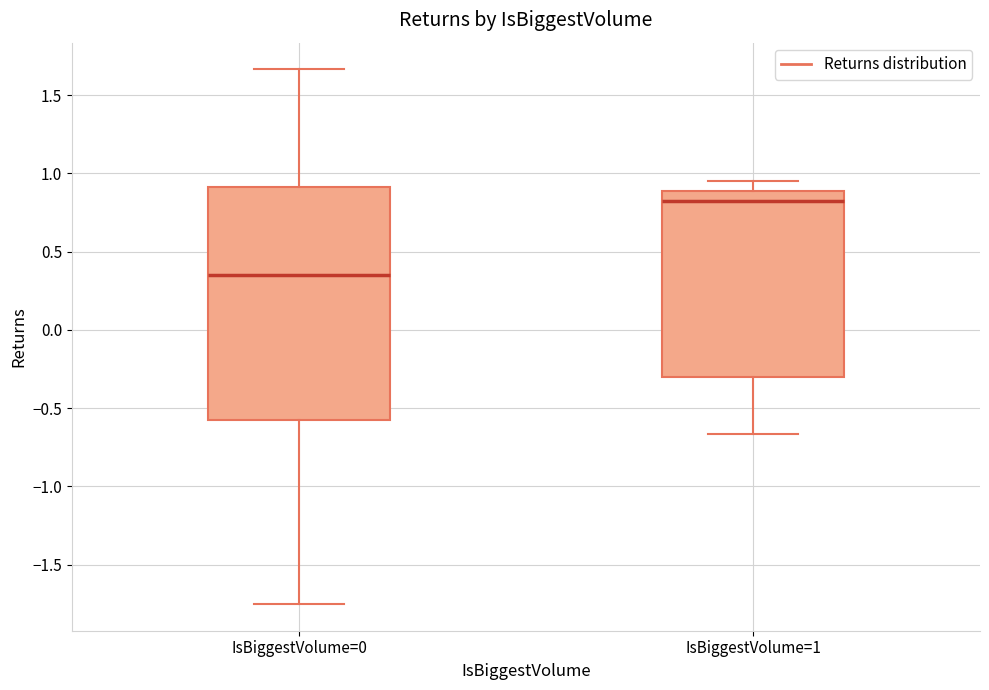

Comparing the boxes themselves (not the whiskers), which one is the tallest?

IsBiggestVolume=0